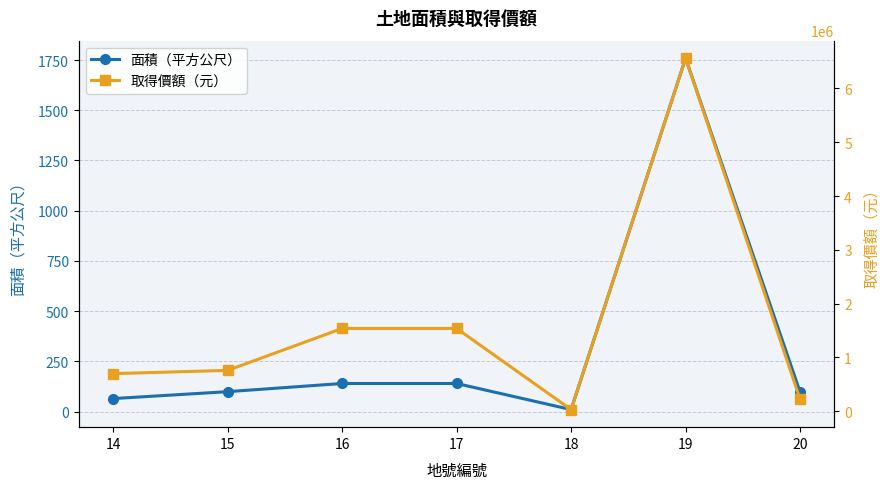

At which category does the chart reach its minimum across all series?

18